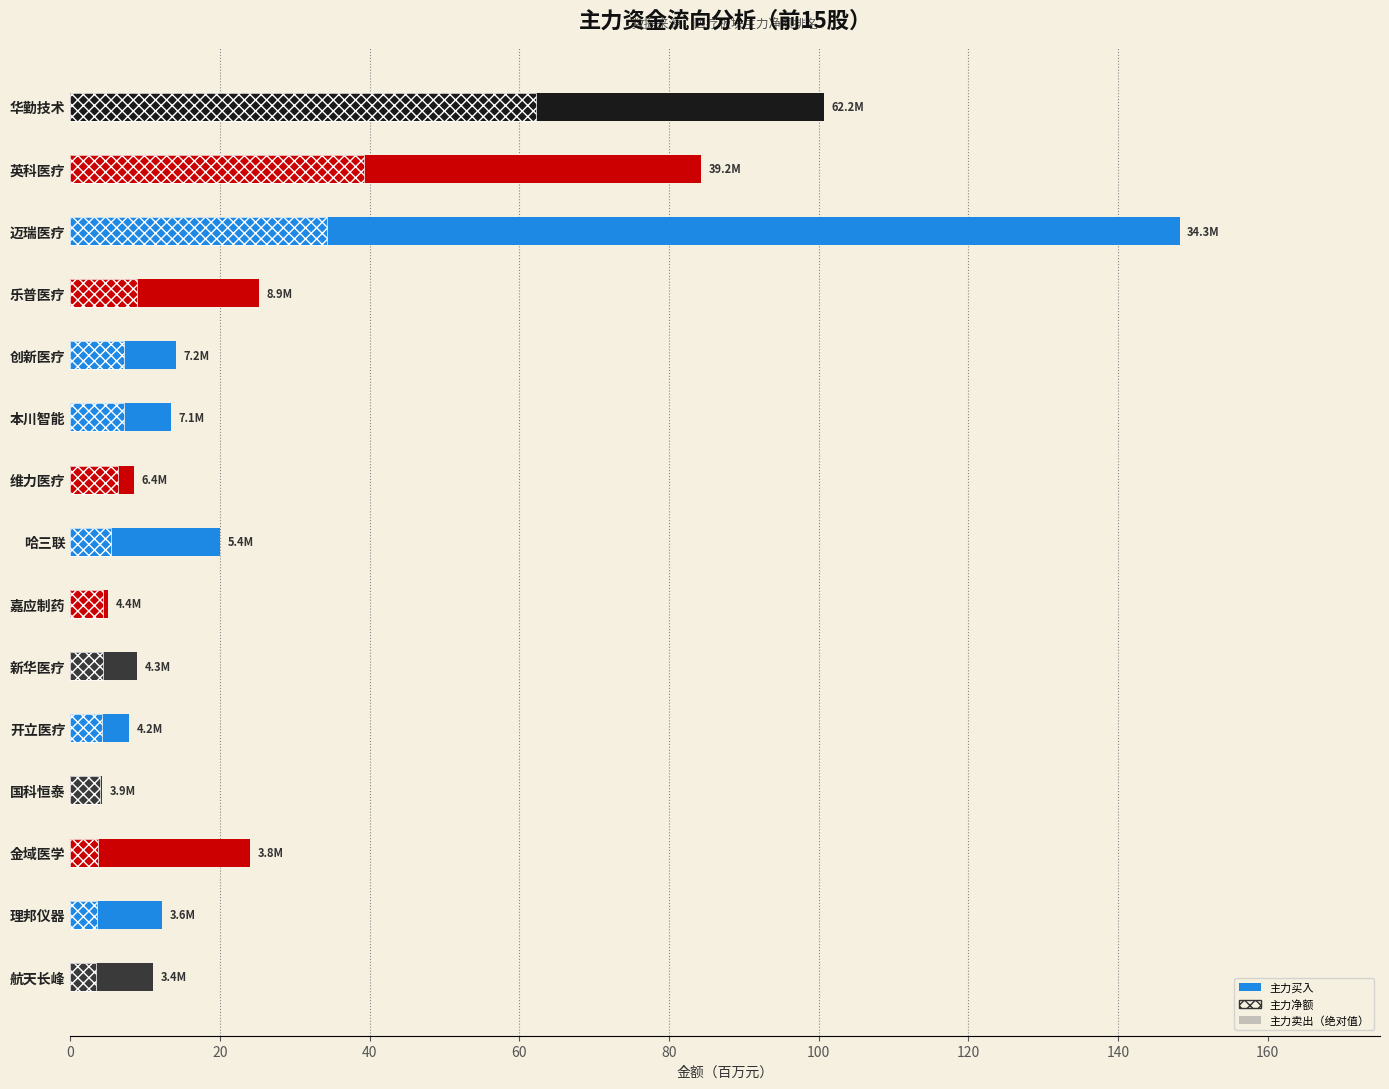

What is the value of the 主力买入 bar at the 15th from the left?

11.1